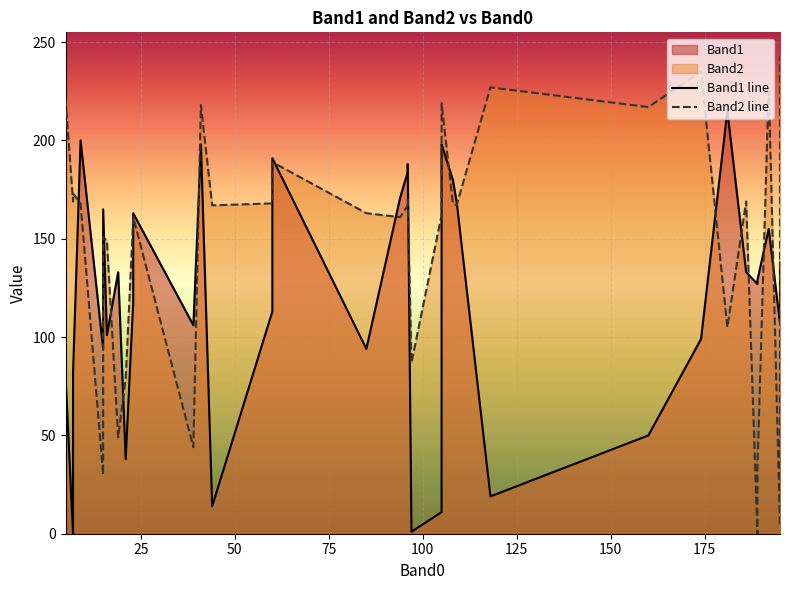

What is the value of the Band2 line point at the 22nd from the left?

169